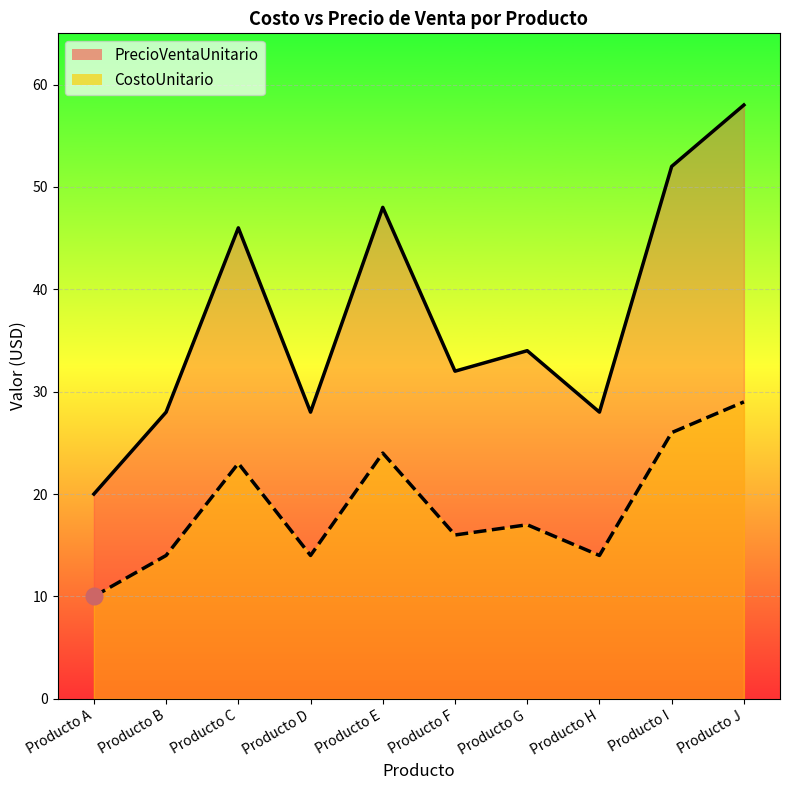

True or false: PrecioVentaUnitario and CostoUnitario intersect in this chart.

False